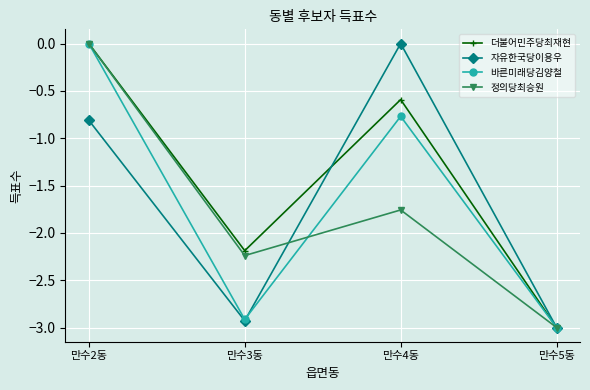

What is the difference between the 더불어민주당최재현 values at 만수2동 and 만수4동?

0.6